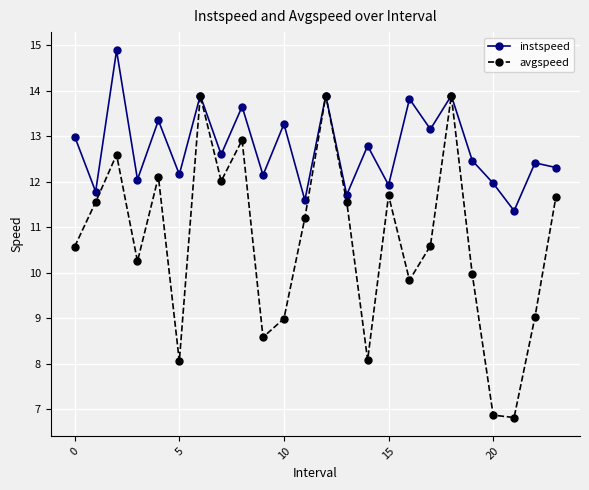

True or false: avgspeed has more than 1 interior local peaks.

True